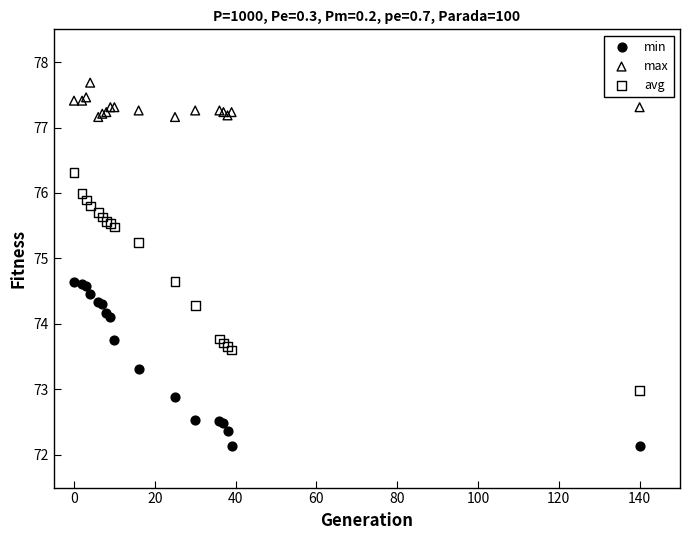

Which series has the largest Y range (max minus min)?

avg